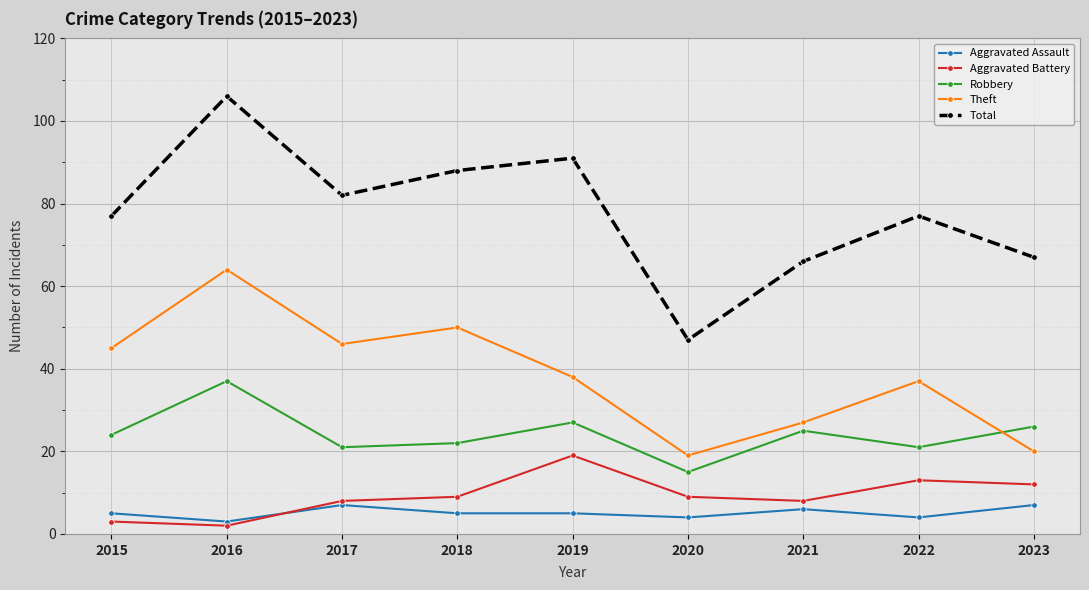

What is the difference between the maximum and minimum values in the Aggravated Assault series?

4